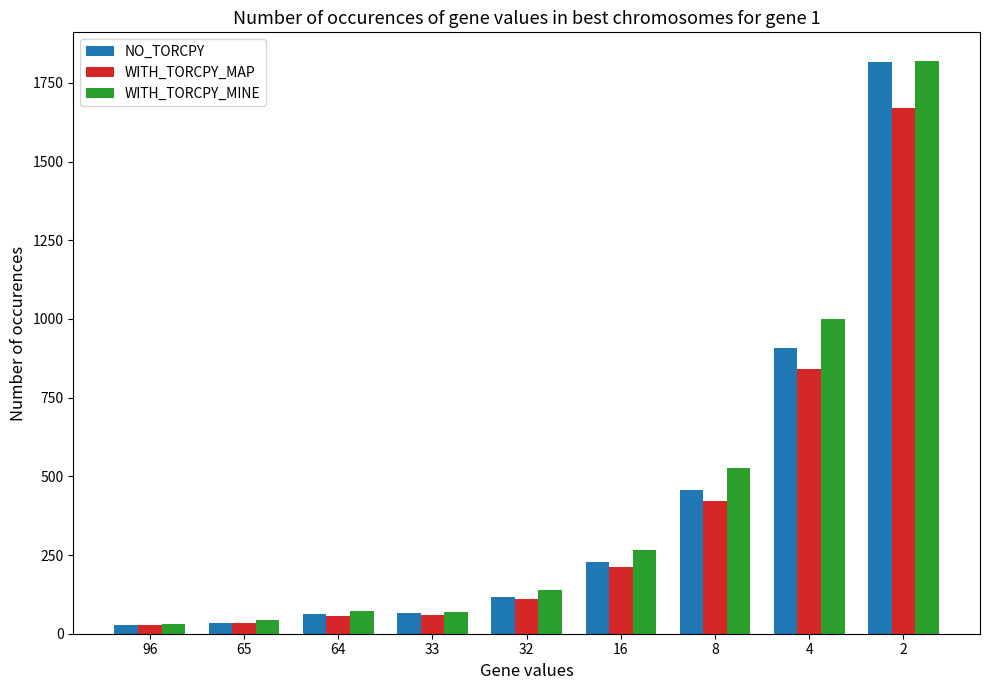

Count the number of categories in the chart.

9